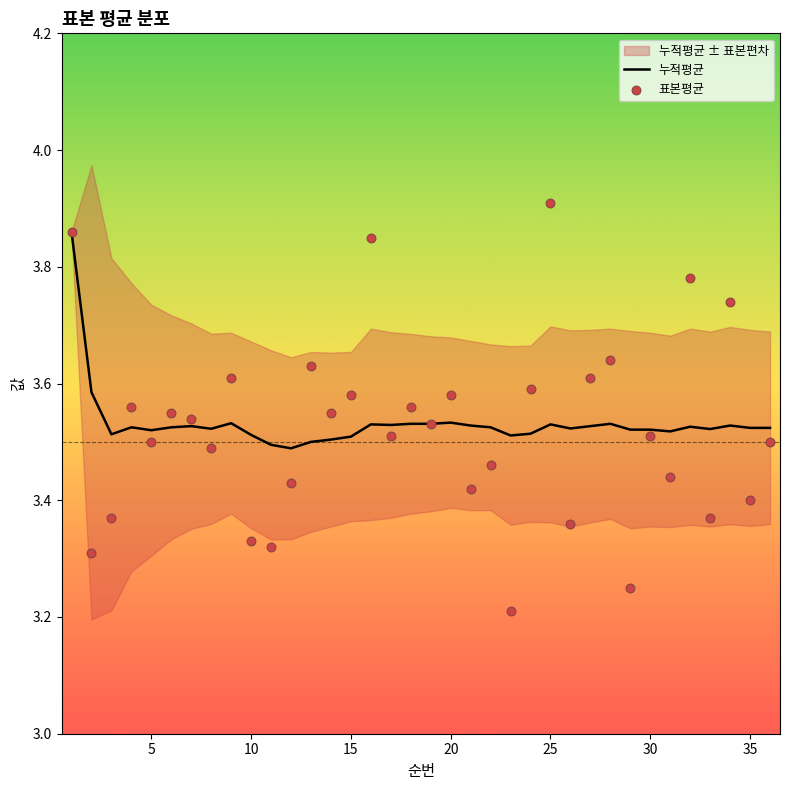

Is the value of 표본평균 at 32 greater than the value of 누적평균 at 27?

No